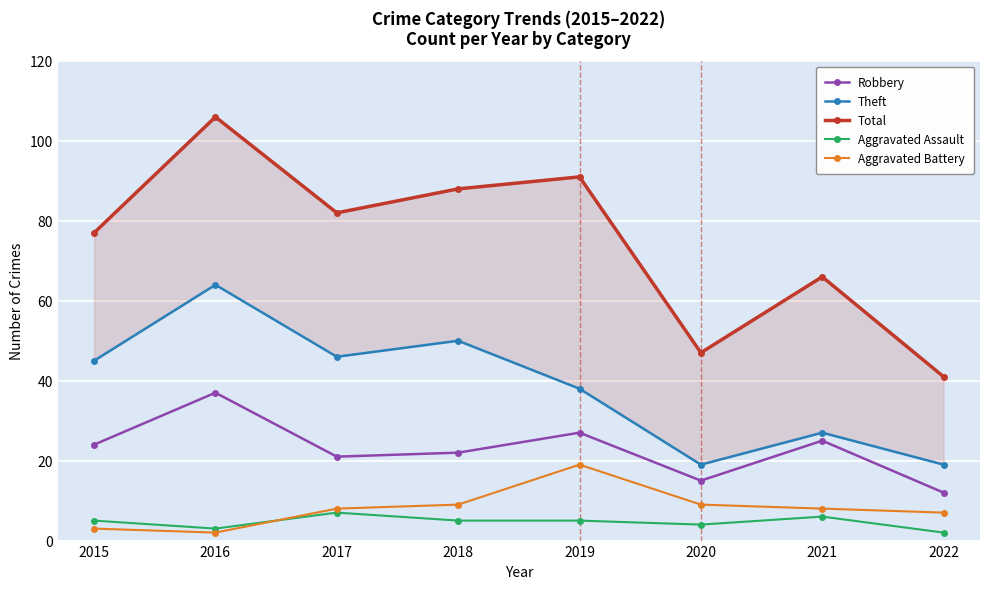

What is the value of the Robbery point at the 8th from the left?

12